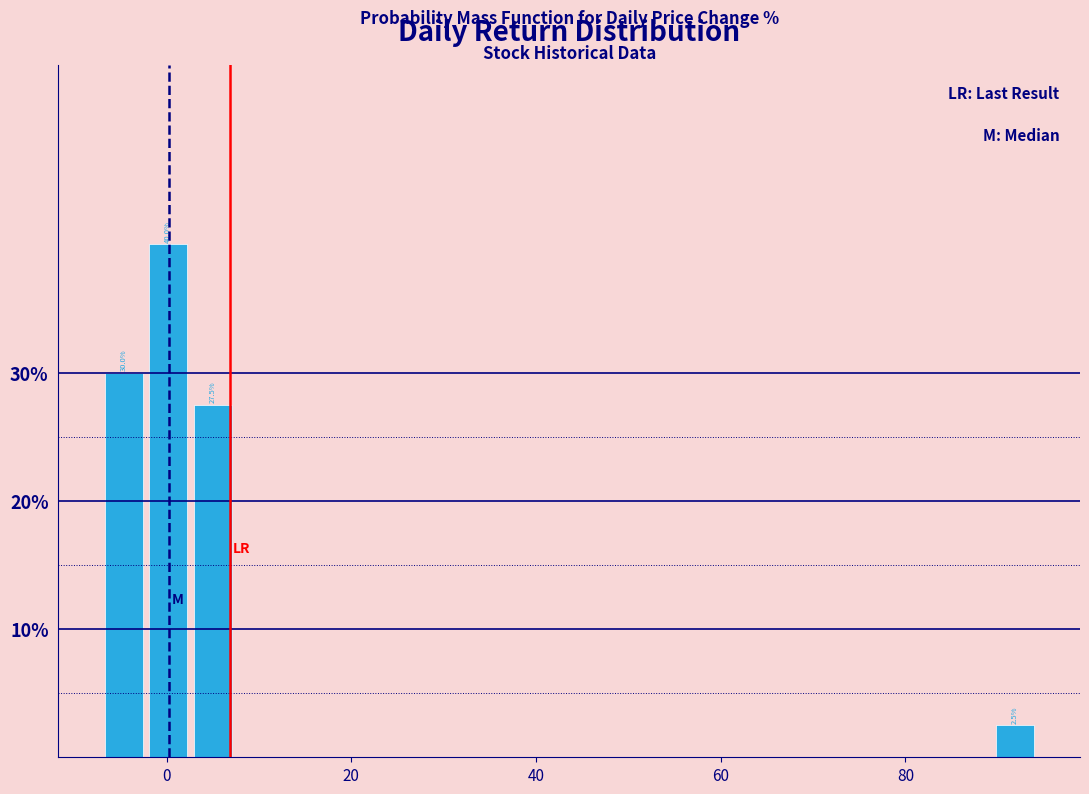

Read against the x-axis, roughly where is the centre of the tallest bar?

0